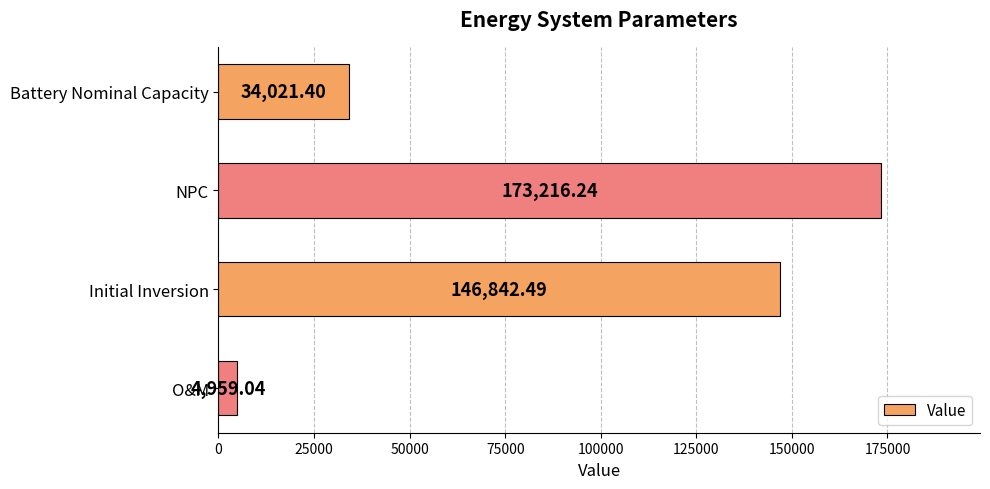

Where is the data nearest to the value 89087?

Battery Nominal Capacity